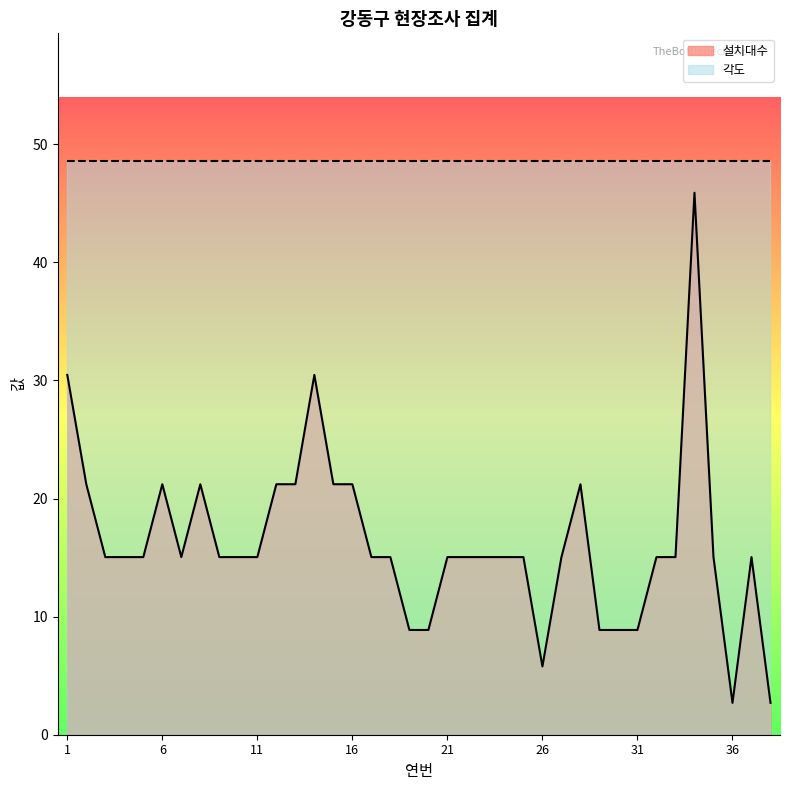

How many points are lower than both their immediate neighbors (excluding endpoints)?

3